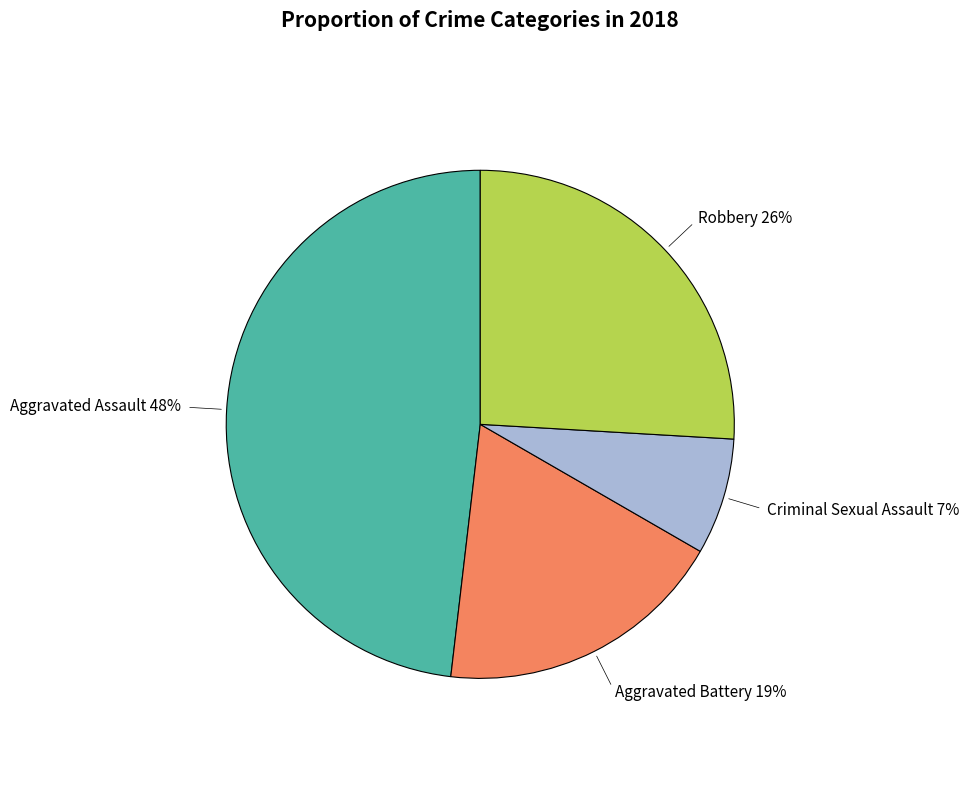

To the nearest percent, what is the average slice percentage?

25%